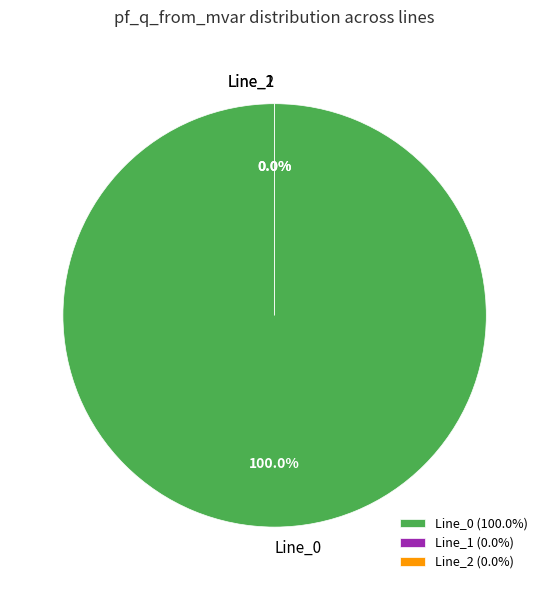

To the nearest percent, what is the difference between the largest and smallest slice percentages?

100%